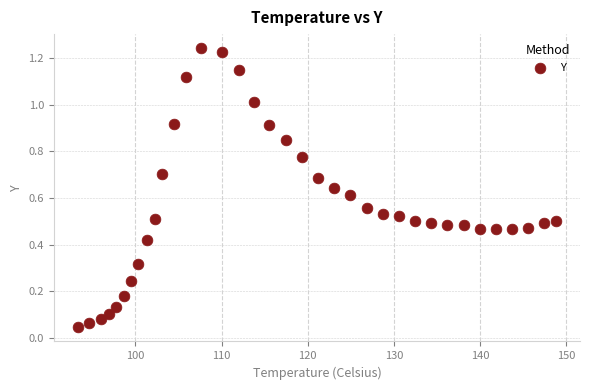

What is the range of X values (max minus min)?

55.5